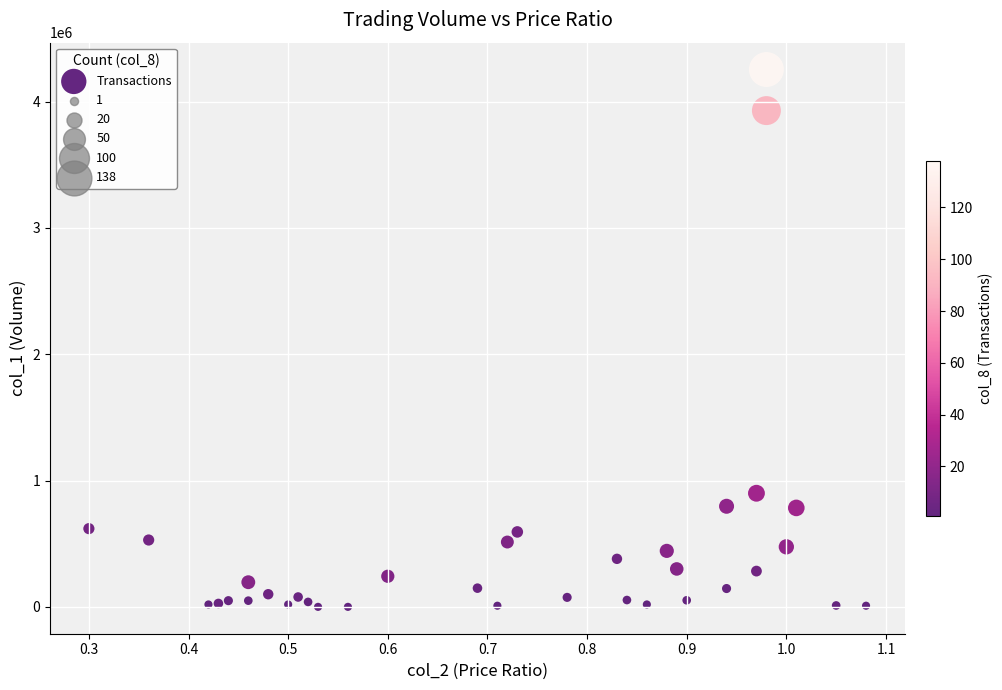

What Y value in the scatter plot is closest to 2127000?

900000